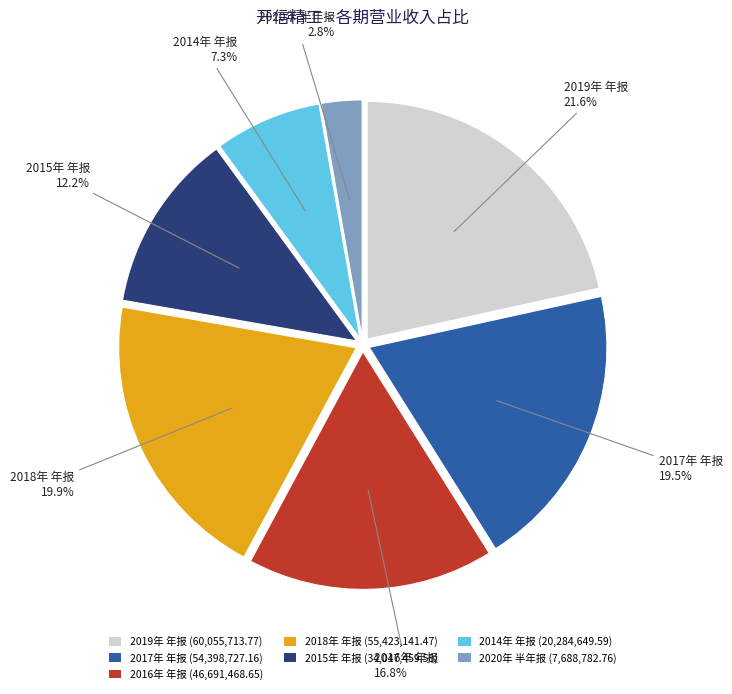

To the nearest percent, what is the difference between the largest and smallest slice percentages?

19%